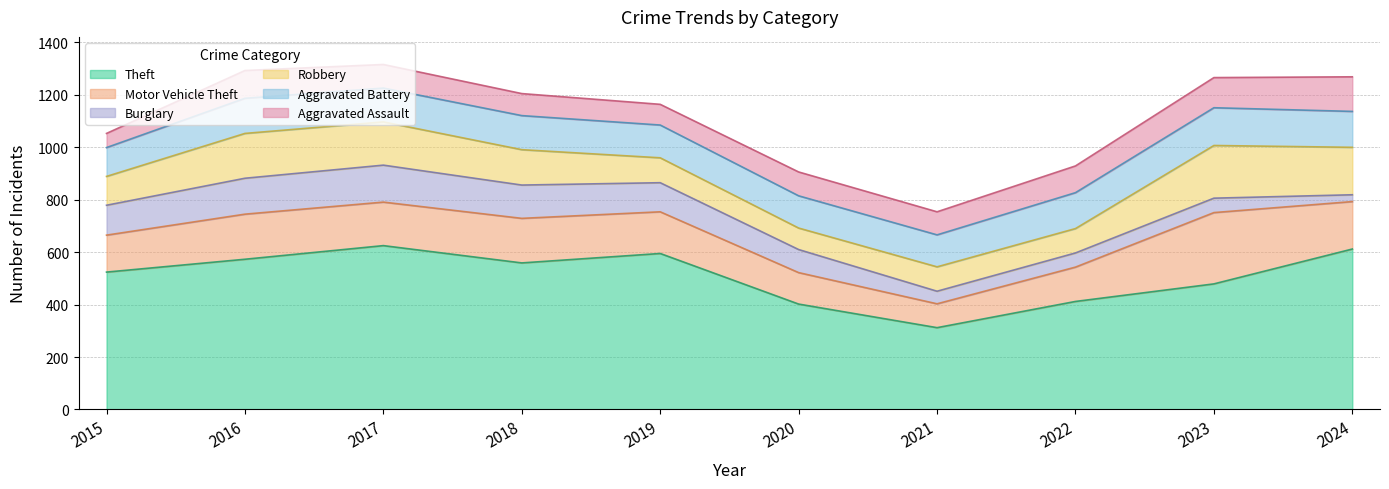

List the series in order of their peak value, lowest first.

Aggravated Assault, Burglary, Aggravated Battery, Robbery, Motor Vehicle Theft, Theft